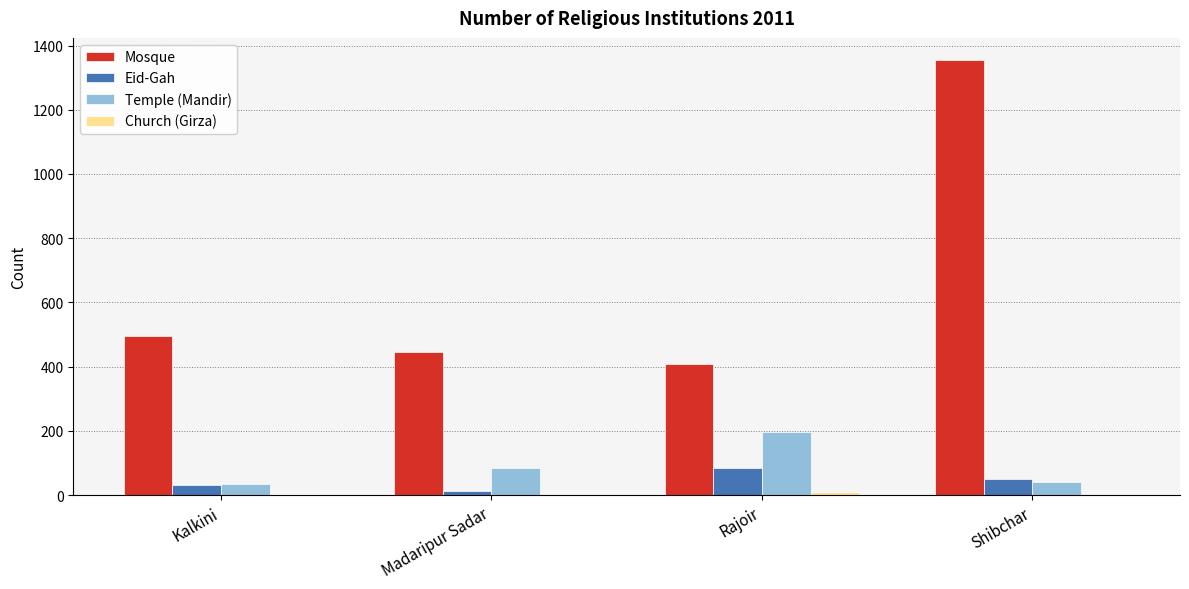

Where is Temple (Mandir) nearest to the value 115?

Madaripur Sadar